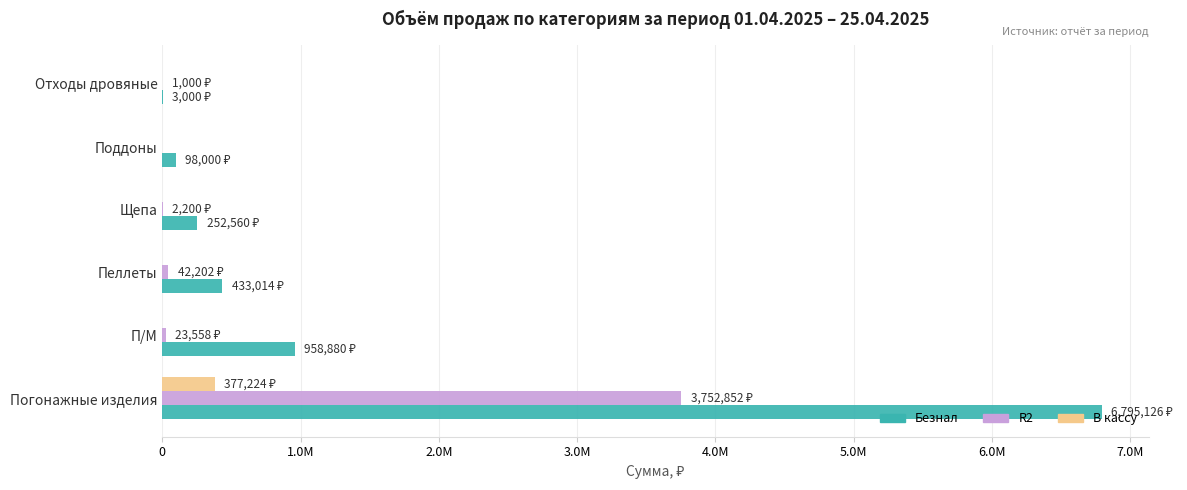

What are all the series names shown in the legend?

Безнал, R2, В кассу